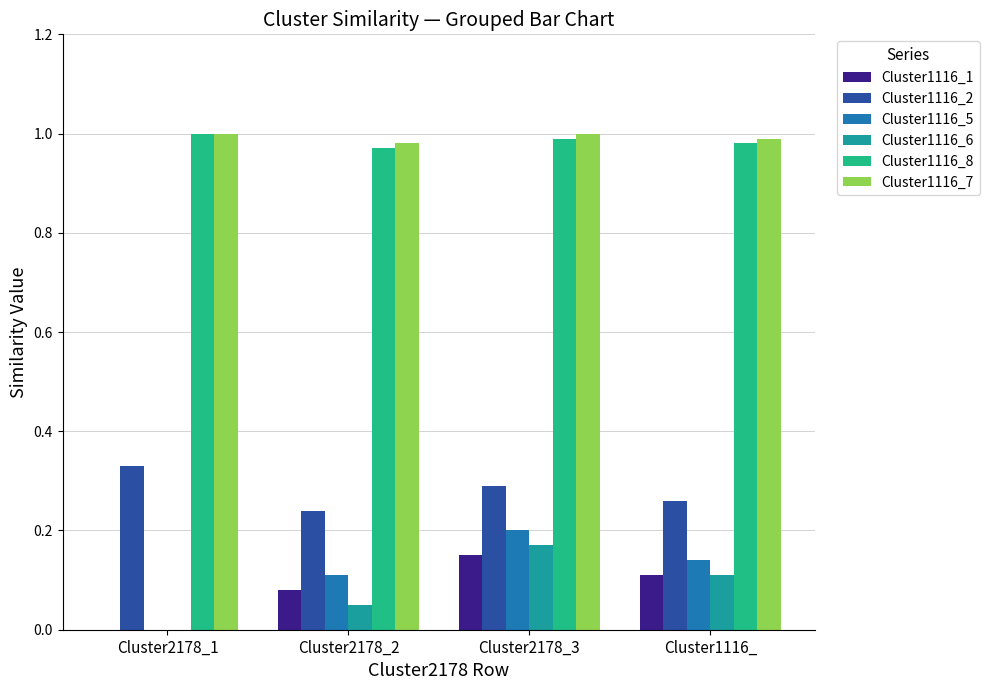

Which category has the highest value in the Cluster1116_5 series?

Cluster2178_3